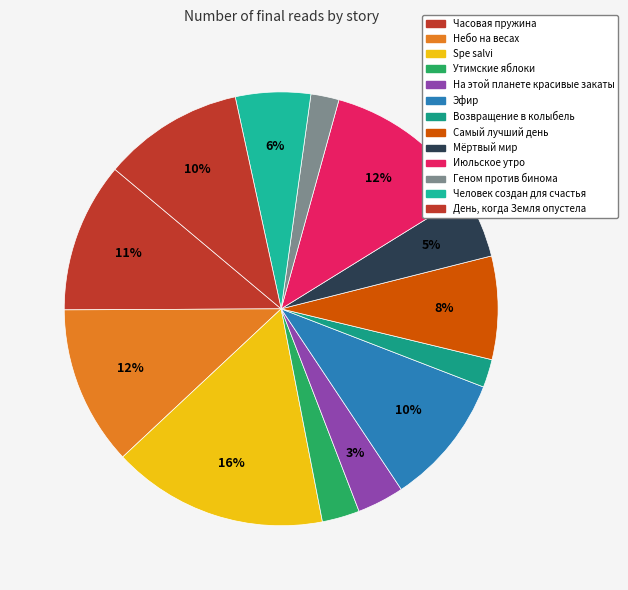

Which slice is the smallest?

Возвращение в колыбель